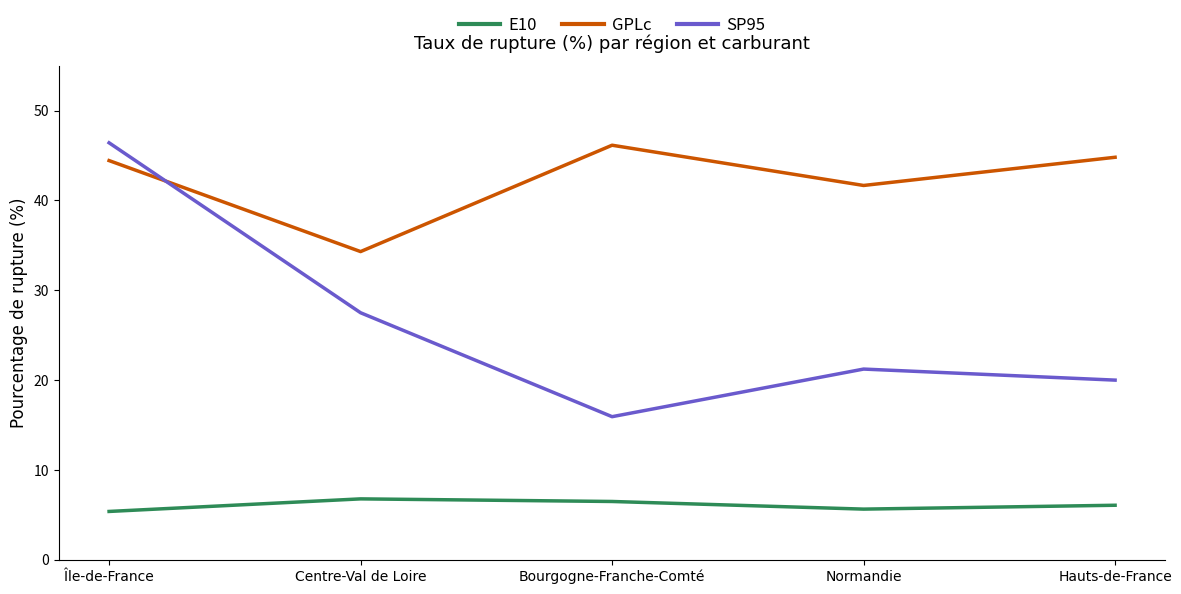

Read the GPLc value at Normandie.

41.7